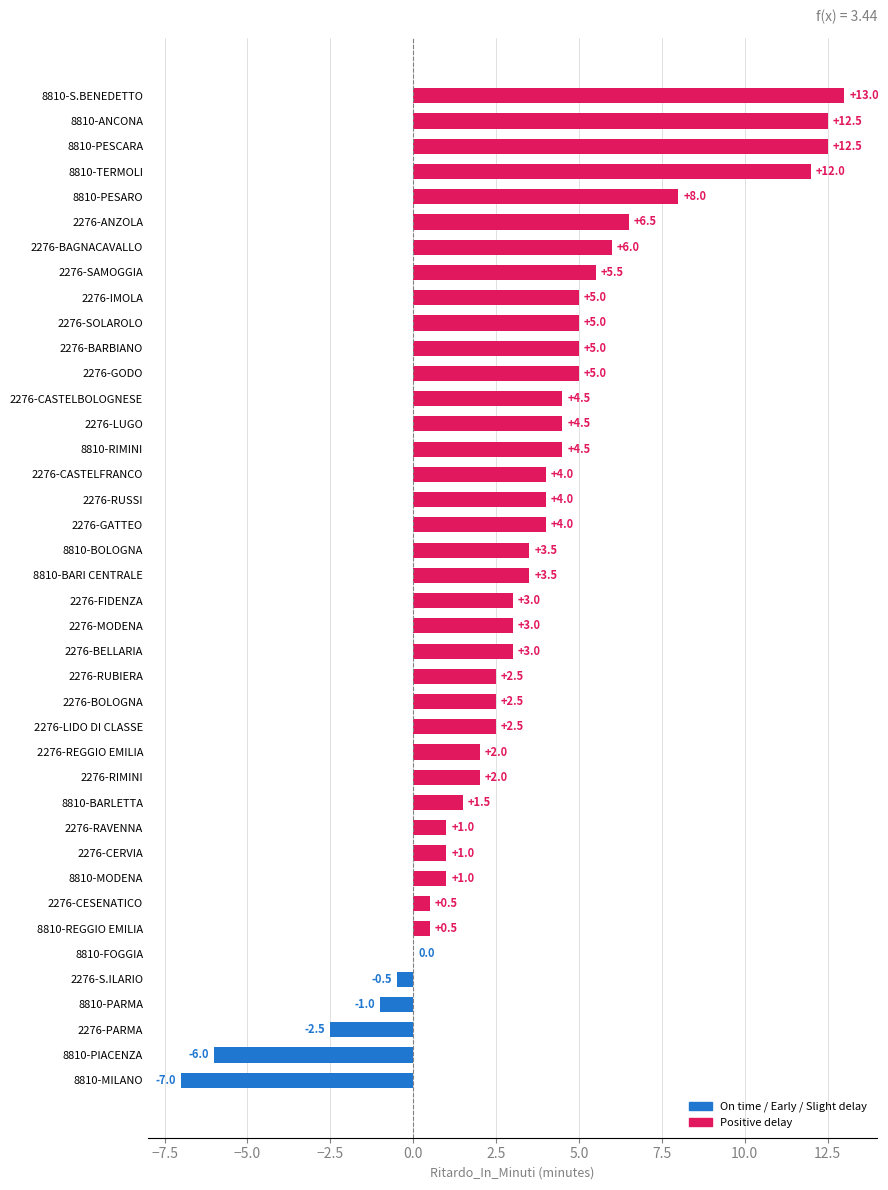

Which label corresponds to the largest value in the chart?

8810-S.BENEDETTO